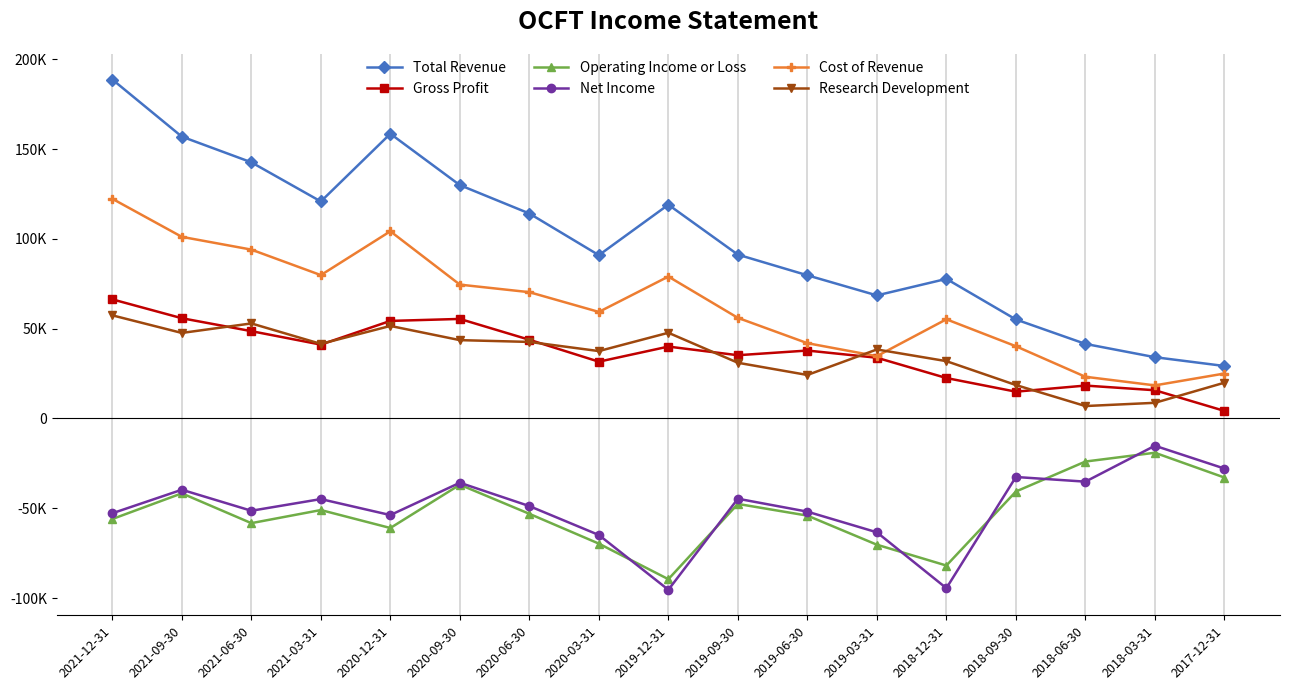

Which has a higher value, 2020-09-30 or 2018-06-30?

2020-09-30